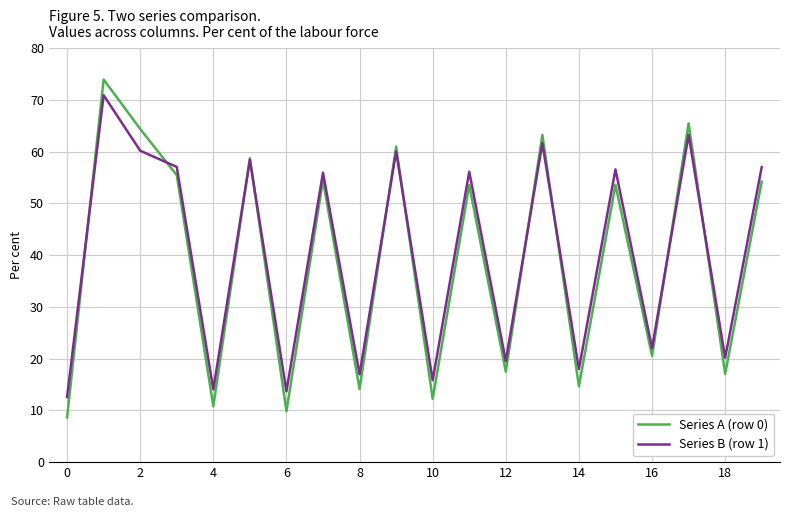

Which series has the widest spread of values?

Series A (row 0)